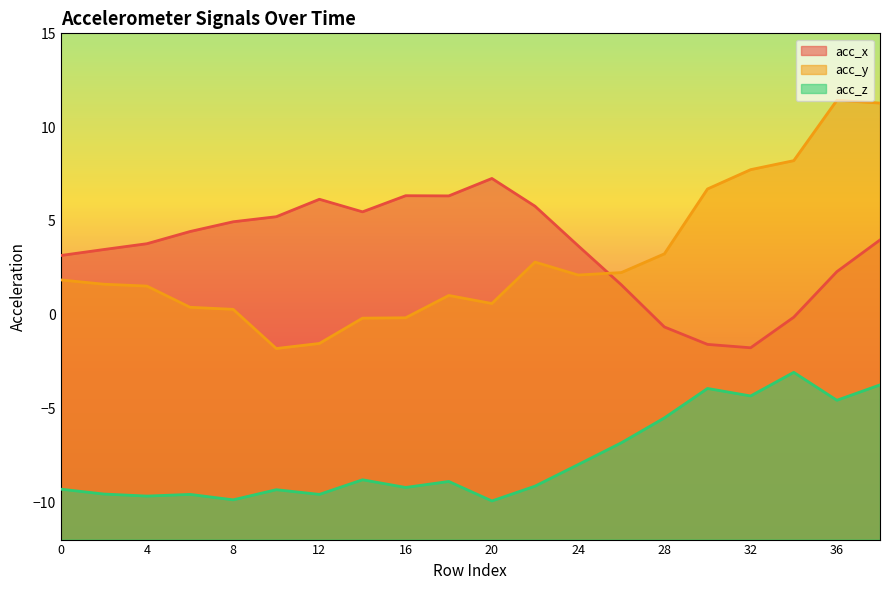

What are all the series names shown in the legend?

acc_x, acc_y, acc_z